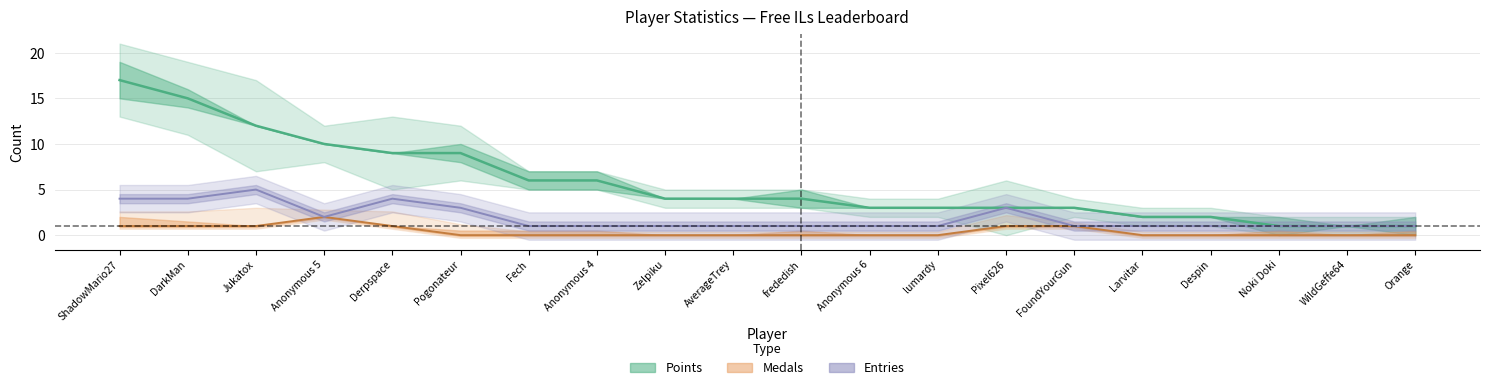

At which category is the sum across all series the highest?

ShadowMario27